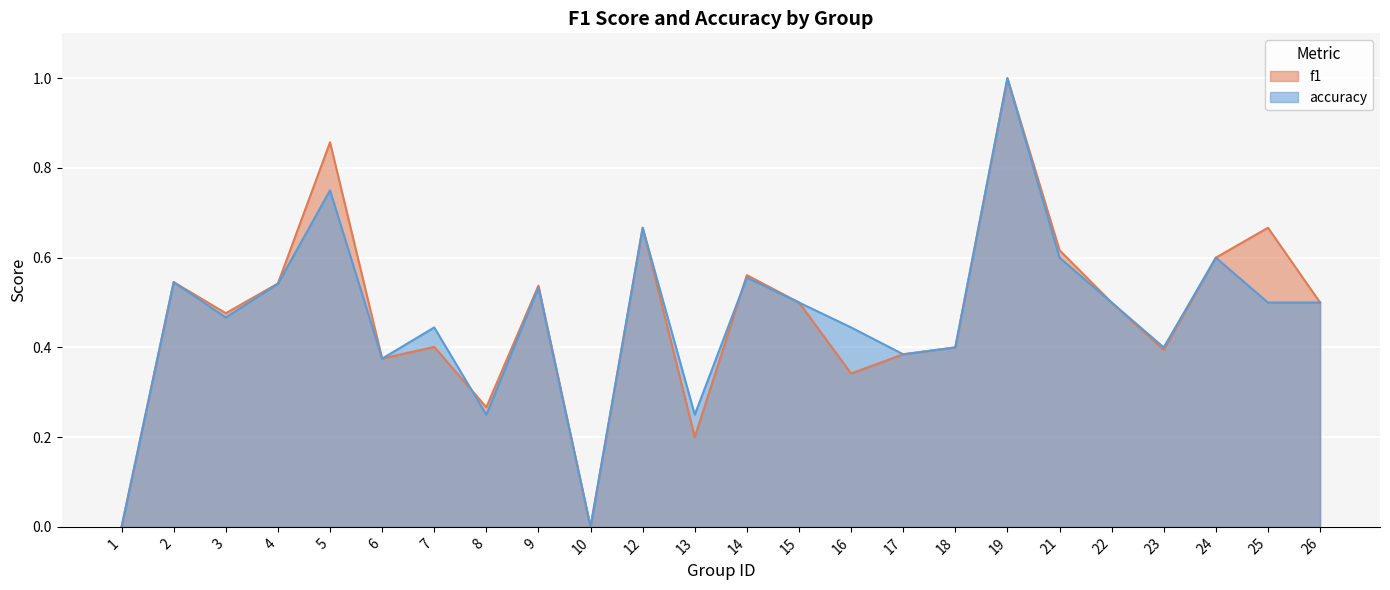

Where is the first local maximum for accuracy?

2